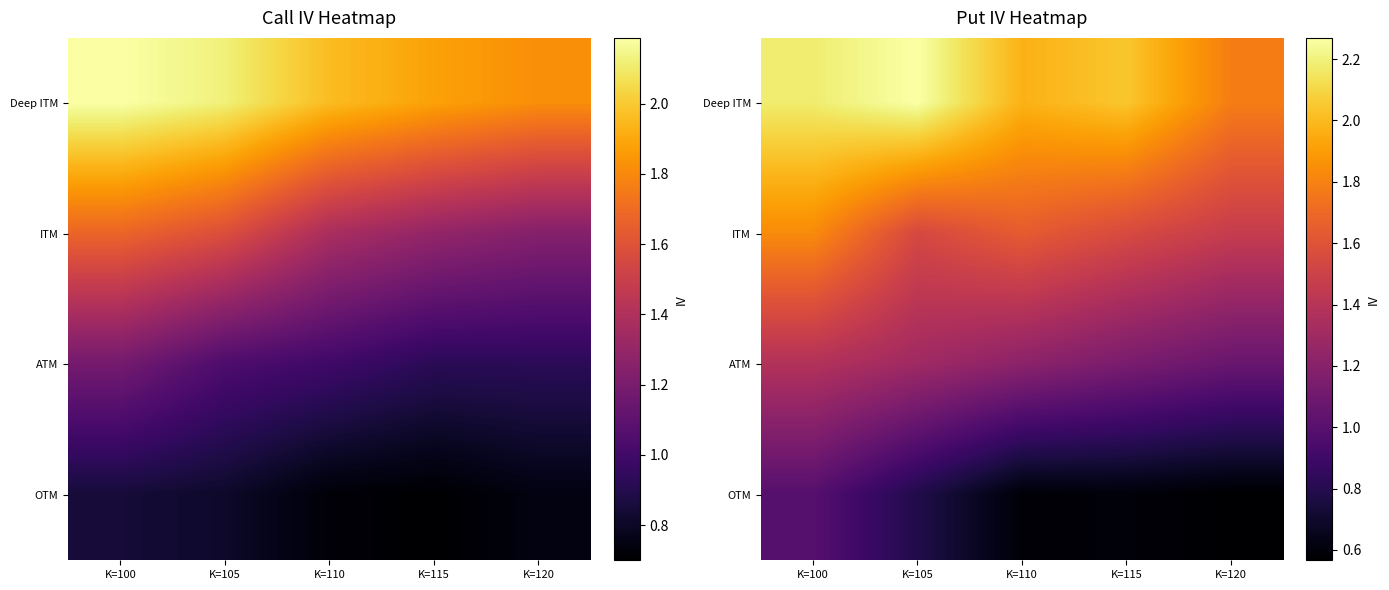

Rank the series by their average value, from lowest to highest.

OTM, ATM, ITM, Deep ITM